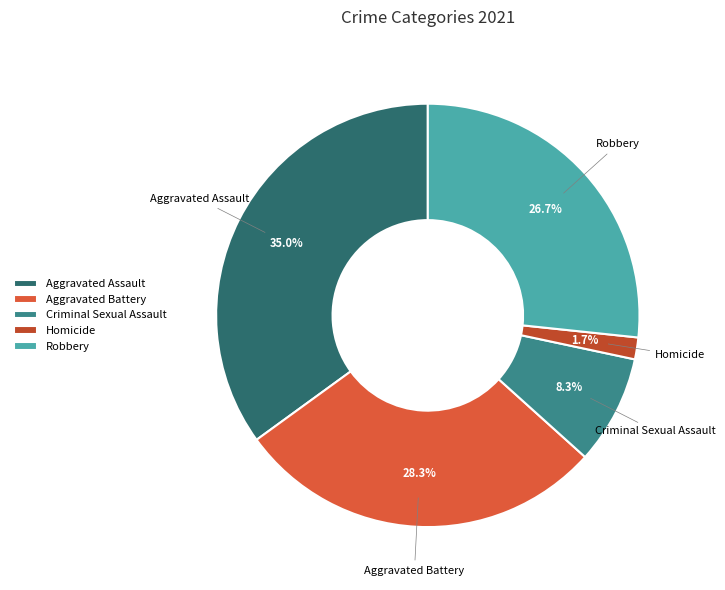

Which slice is the smallest?

Homicide